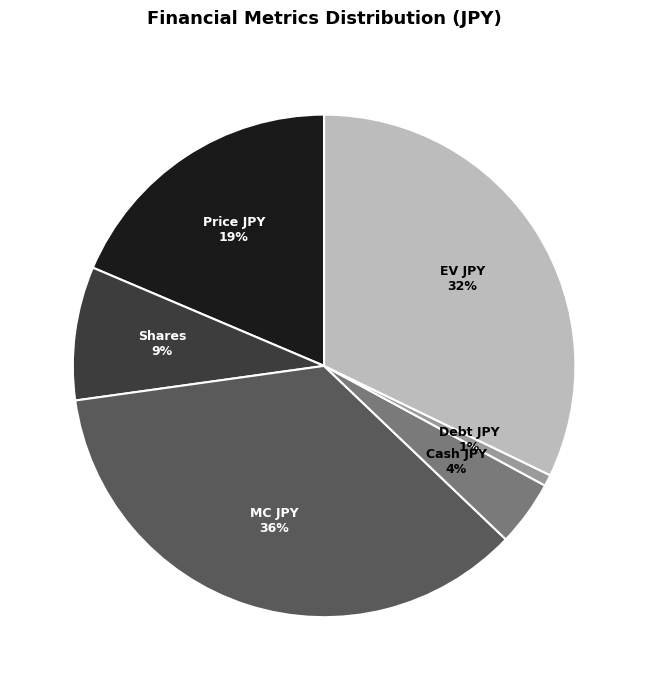

Combined, do Cash JPY and Price JPY account for over 50%?

No